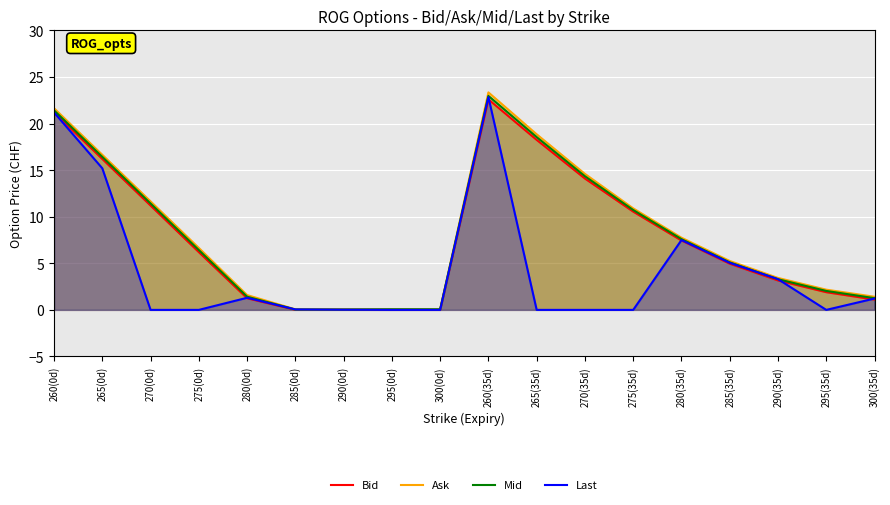

In Last, how many points are lower than both neighbors (excluding endpoints)?

1